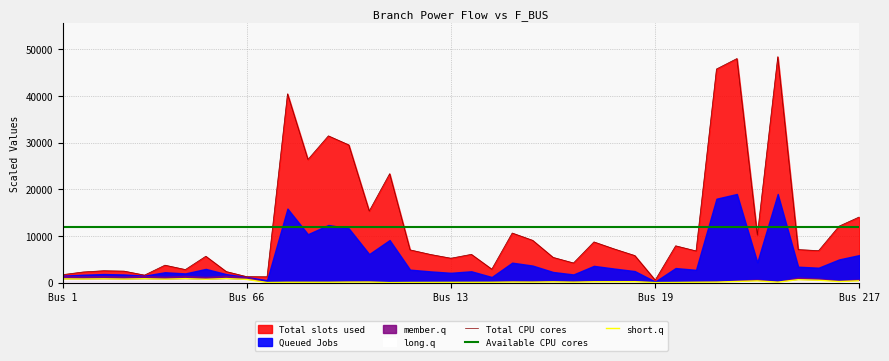

The short.q series shows 33.9 at 21. True or false?

False